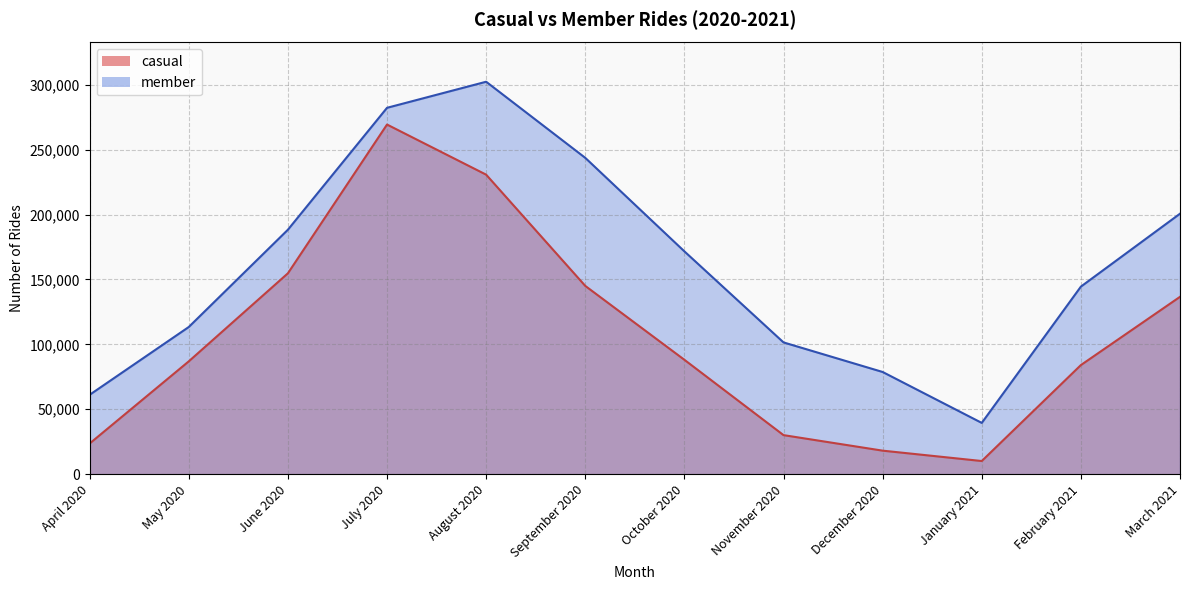

True or false: member has more than 2 interior local peaks.

False